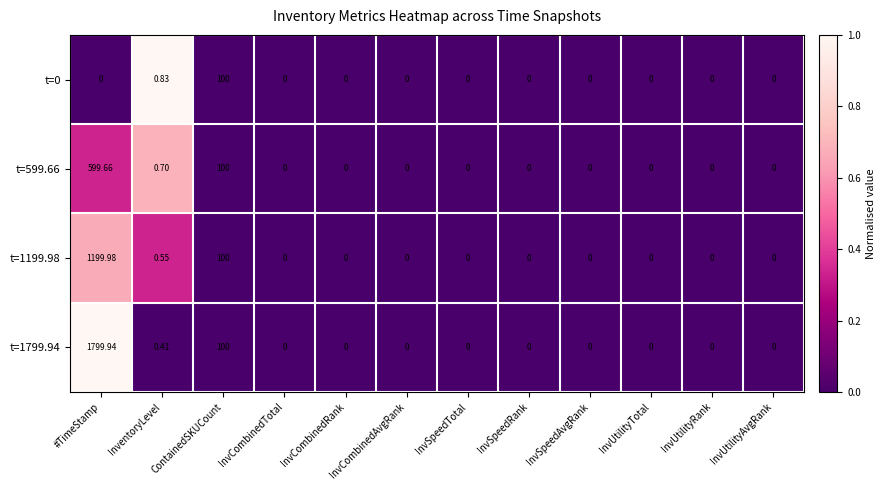

At which category does the chart reach its peak across all series?

#TimeStamp